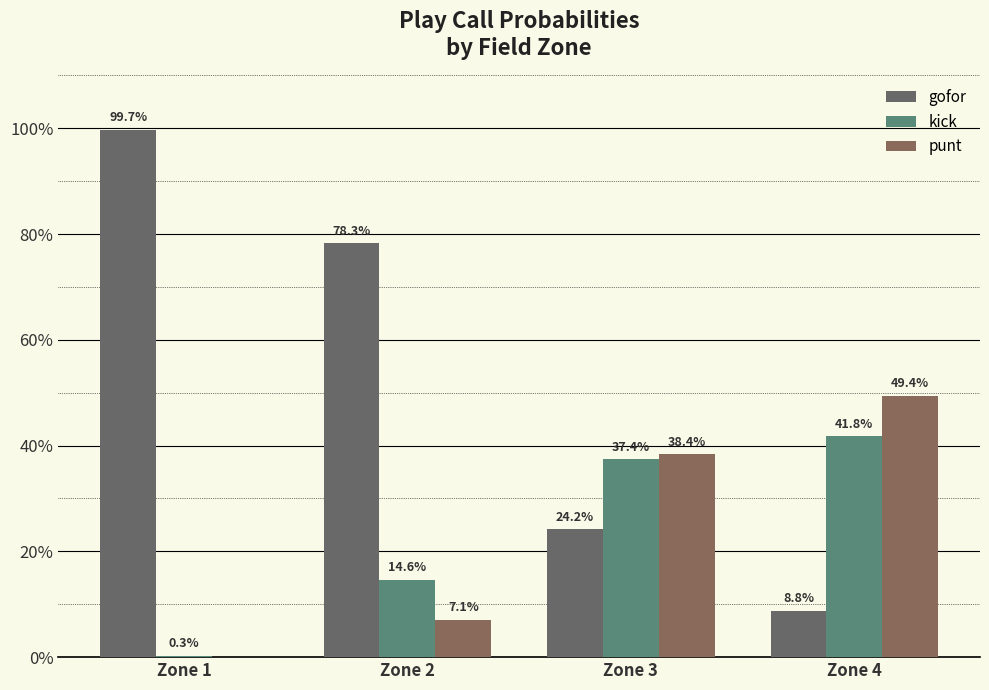

What is the value of the punt bar at the 3rd from the left?

0.4